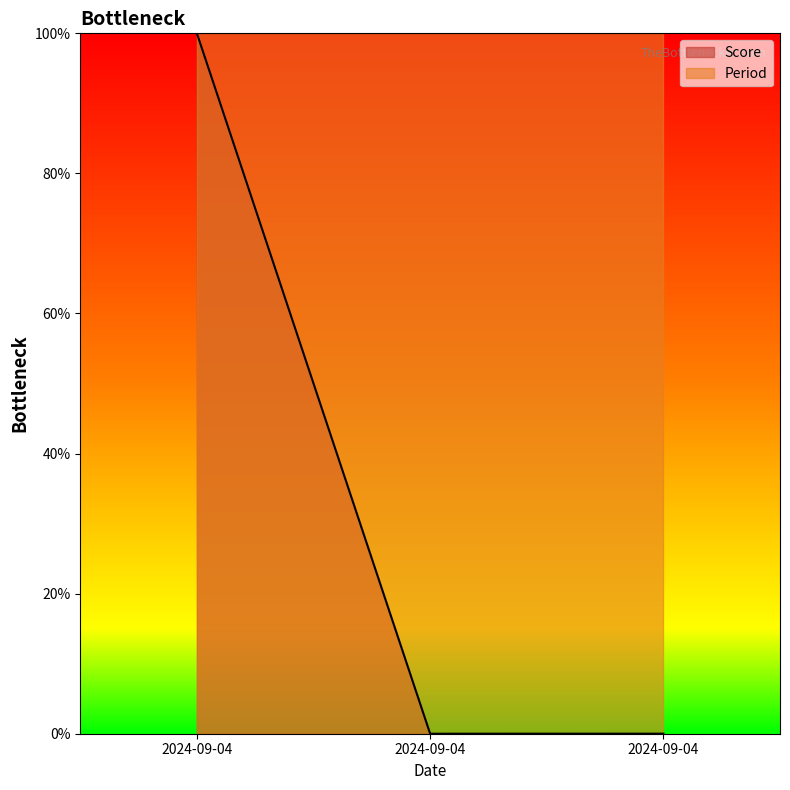

What is the difference between the values at 2024-09-04 and 2024-09-04?

1.0